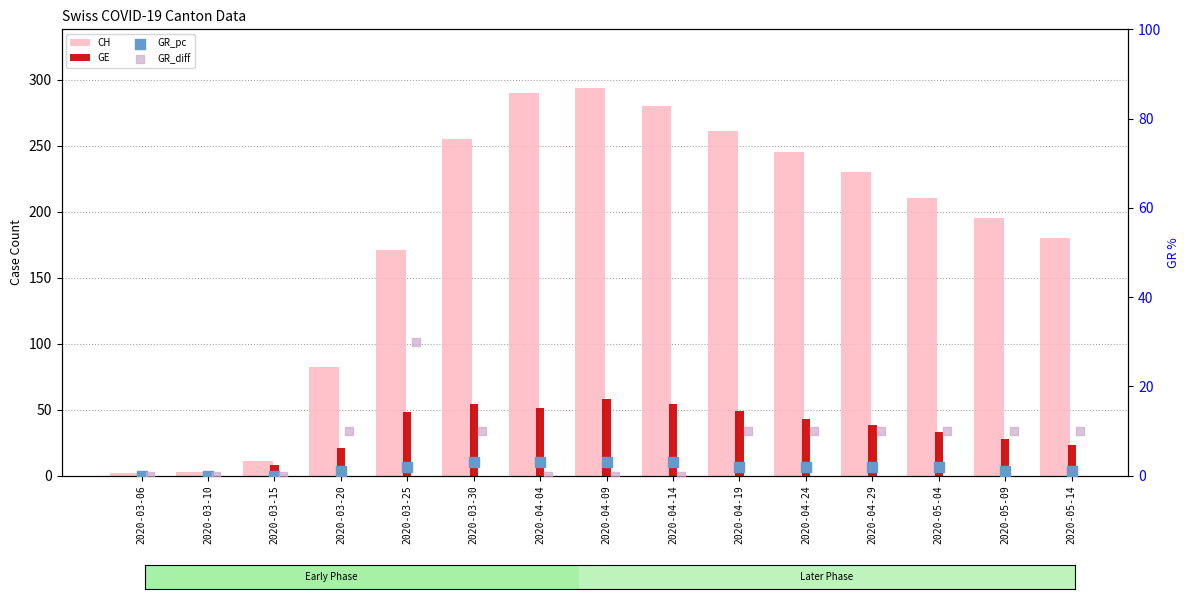

What are all the series names shown in the legend?

CH, GE, GR_pc, GR_diff